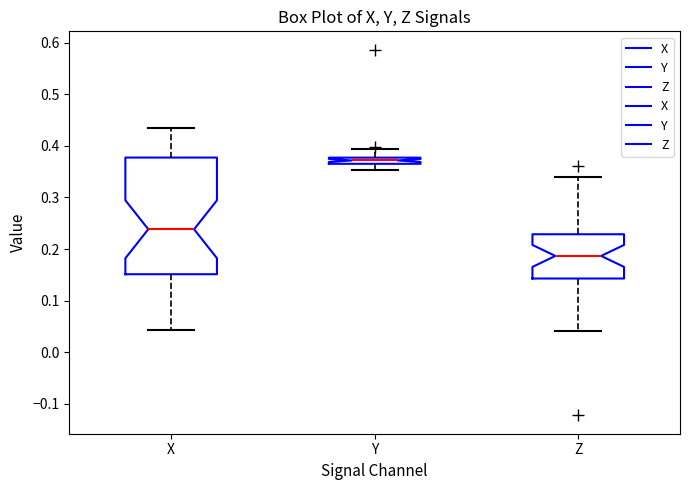

Which box's median line is the lowest?

Z